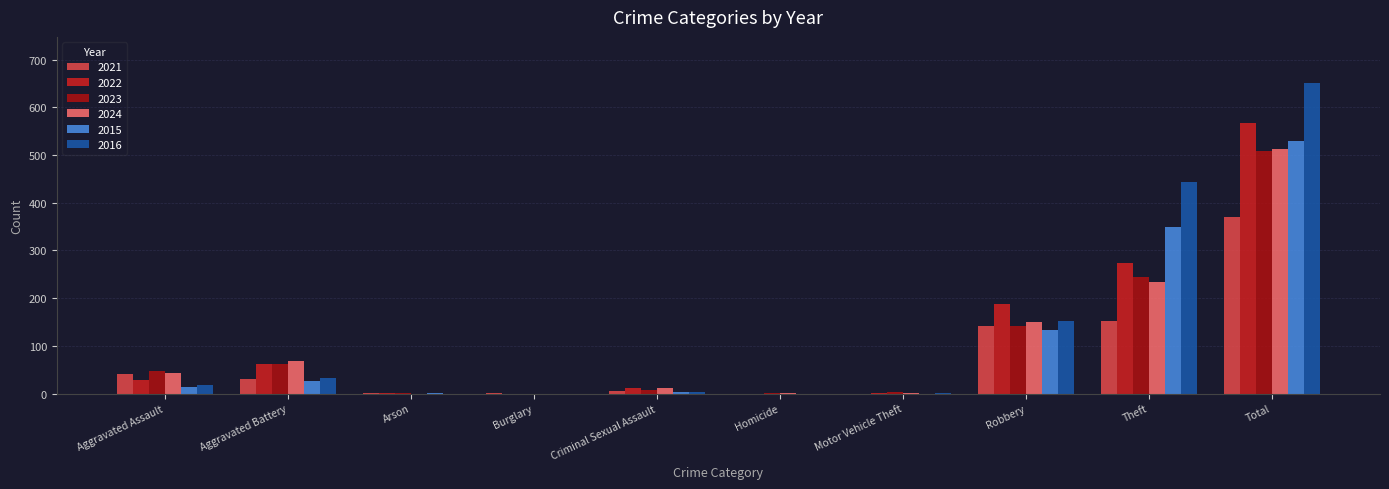

How many groups of bars are there?

10